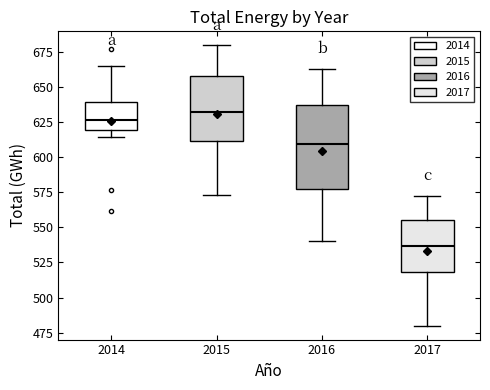

Which box has the highest median line?

2015